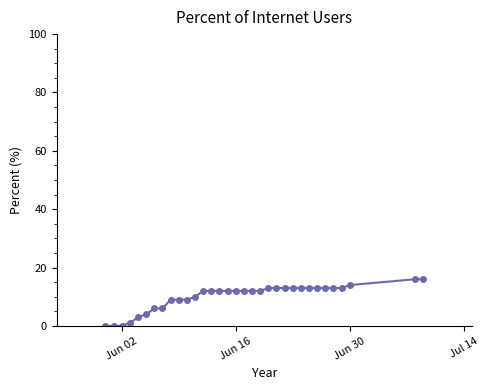

What is the sum of all values?

329